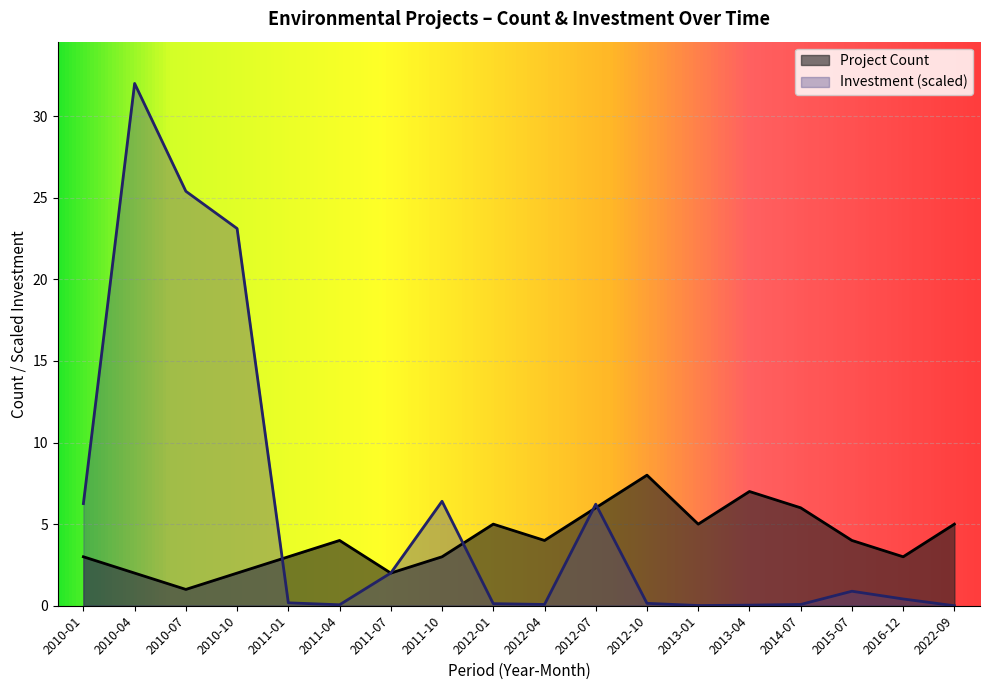

Reading left to right, extract all data points from this chart.

Project Count: 2010-01=3.0	2010-04=2.0	2010-07=1.0	2010-10=2.0	2011-01=3.0	2011-04=4.0	2011-07=2.0	2011-10=3.0	2012-01=5.0	2012-04=4.0	2012-07=6.0	2012-10=8.0	2013-01=5.0	2013-04=7.0	2014-07=6.0	2015-07=4.0	2016-12=3.0	2022-09=5.0
Total Investment (MMU$): 2010-01=6.3	2010-04=32.0	2010-07=25.4	2010-10=23.1	2011-01=0.2	2011-04=0.1	2011-07=2.0	2011-10=6.4	2012-01=0.1	2012-04=0.1	2012-07=6.2	2012-10=0.1	2013-01=0.0	2013-04=0.0	2014-07=0.1	2015-07=0.9	2016-12=0.4	2022-09=0.0